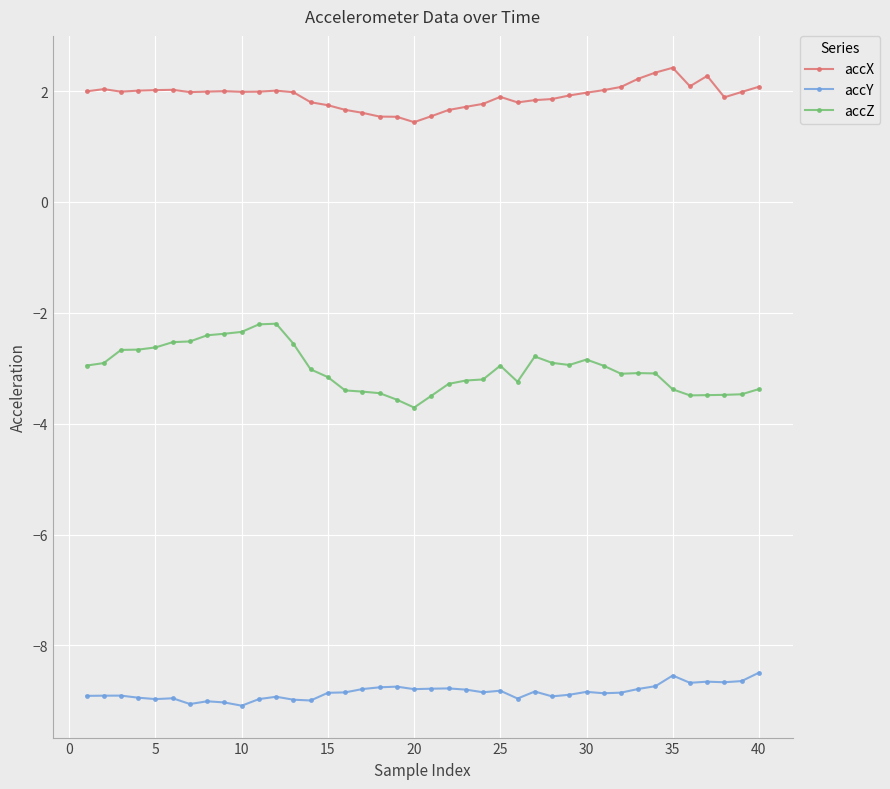

Which series has the largest total across all categories?

accX